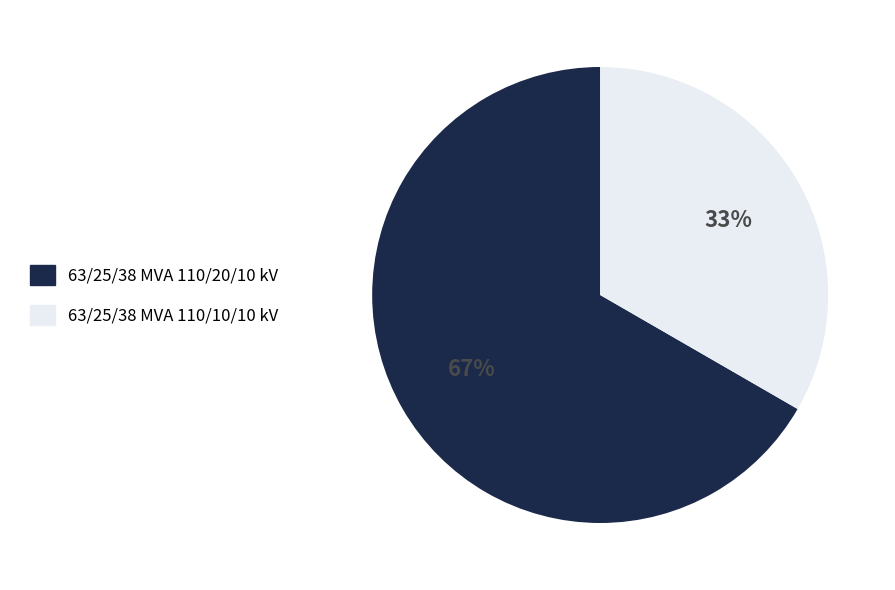

What is the smallest slice in the pie chart?

63/25/38 MVA 110/10/10 kV